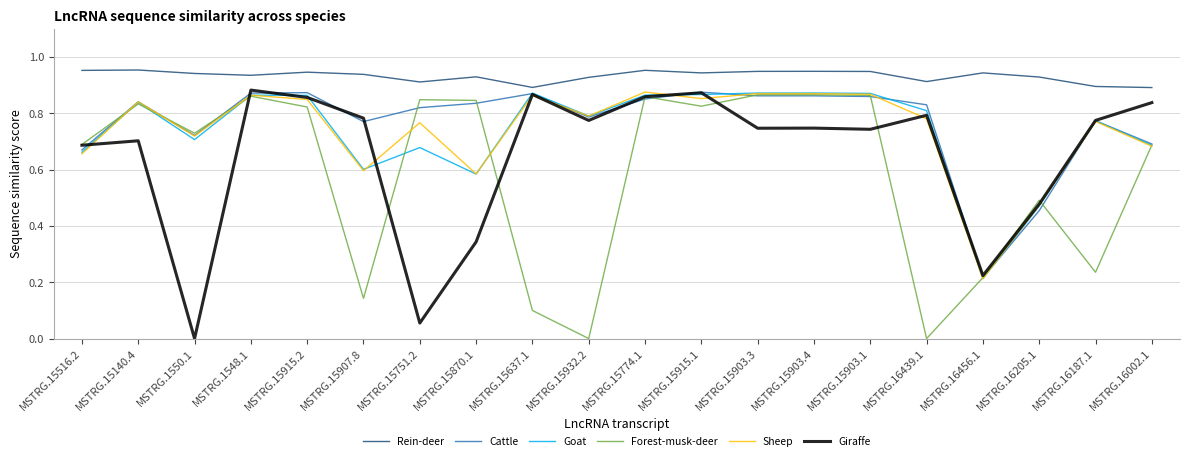

Does the chart display data point markers on the line(s)?

No